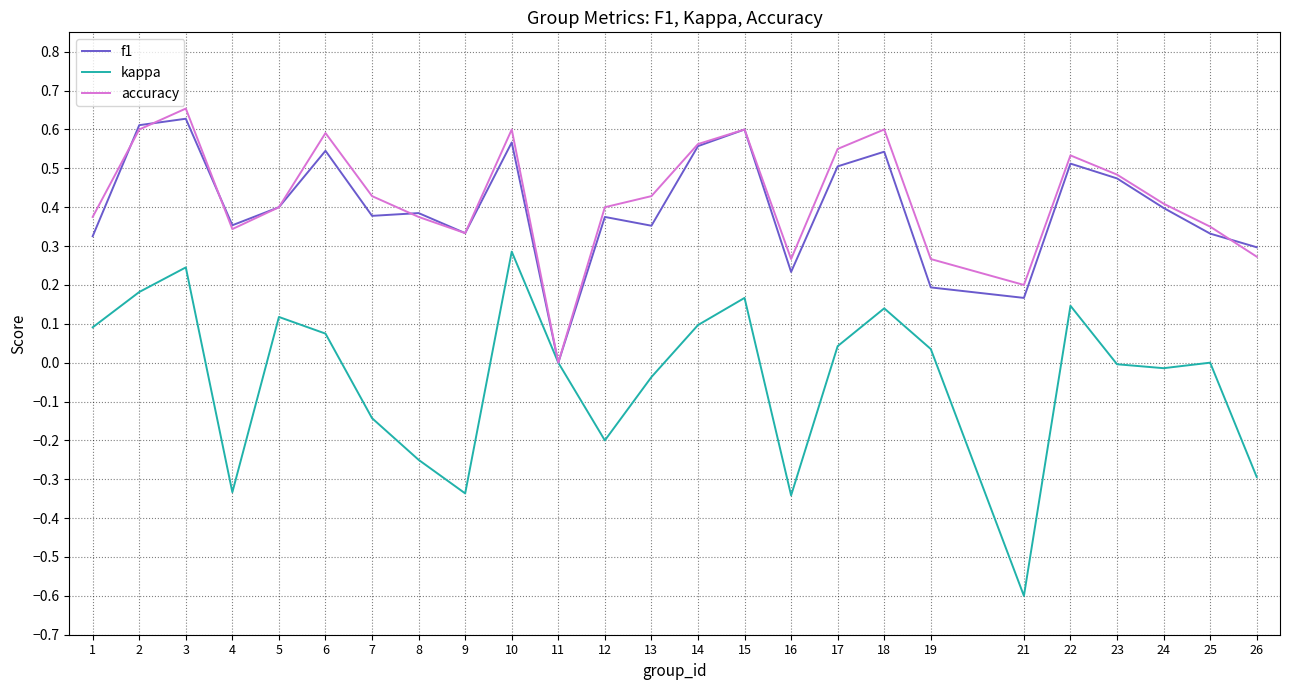

Which series has the widest spread of values?

kappa